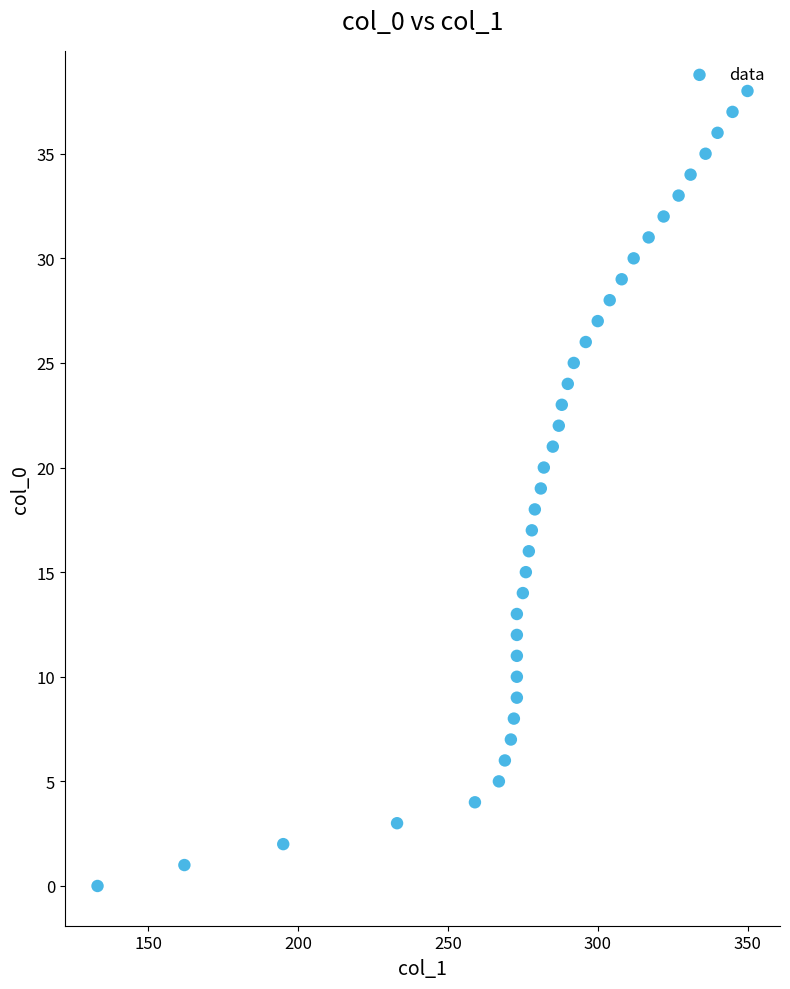

What is the range of X values (max minus min)?

217